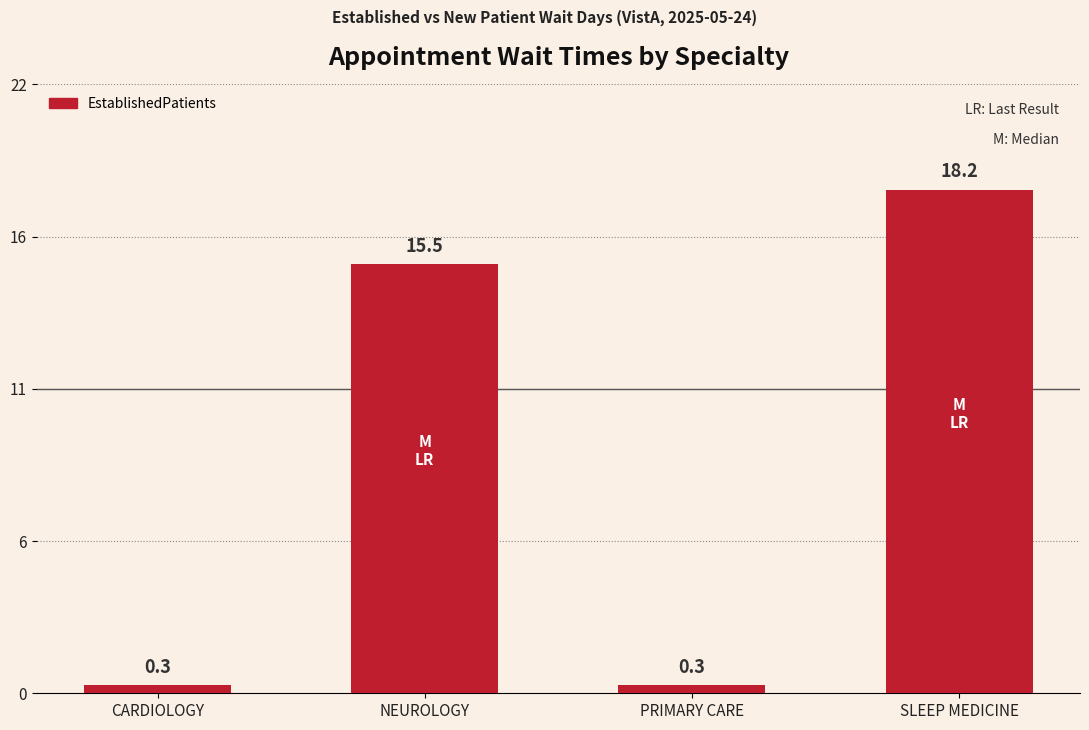

Are the bars horizontal?

No